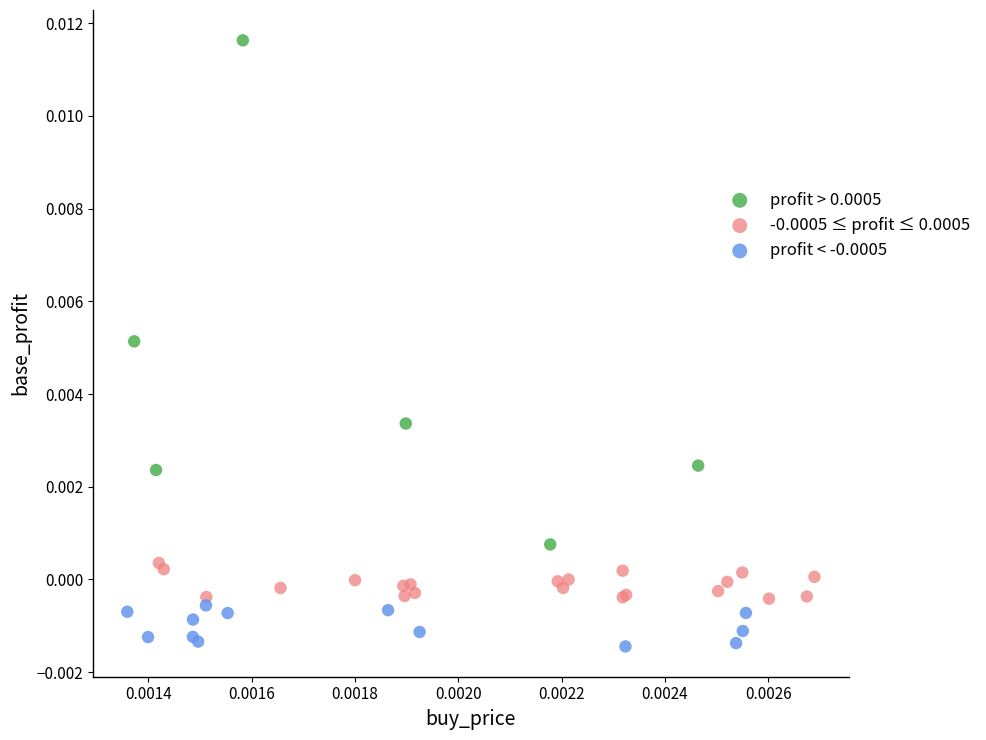

Which series reaches the minimum Y coordinate?

profit < -0.0005